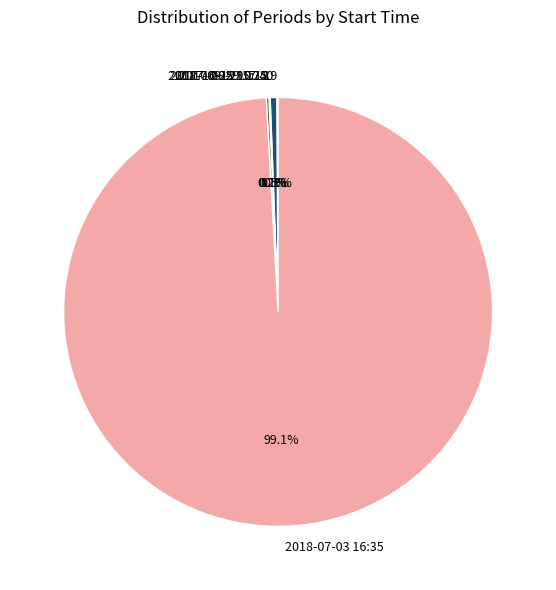

What is the largest slice in the pie chart?

2018-07-03 16:35